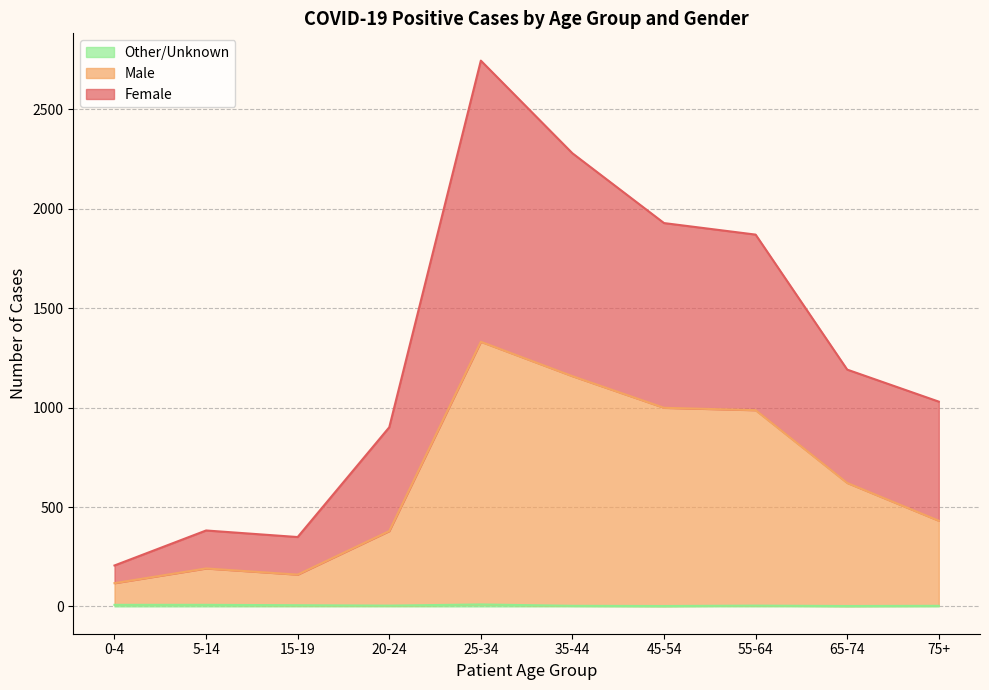

What position from the left is 5-14?

2